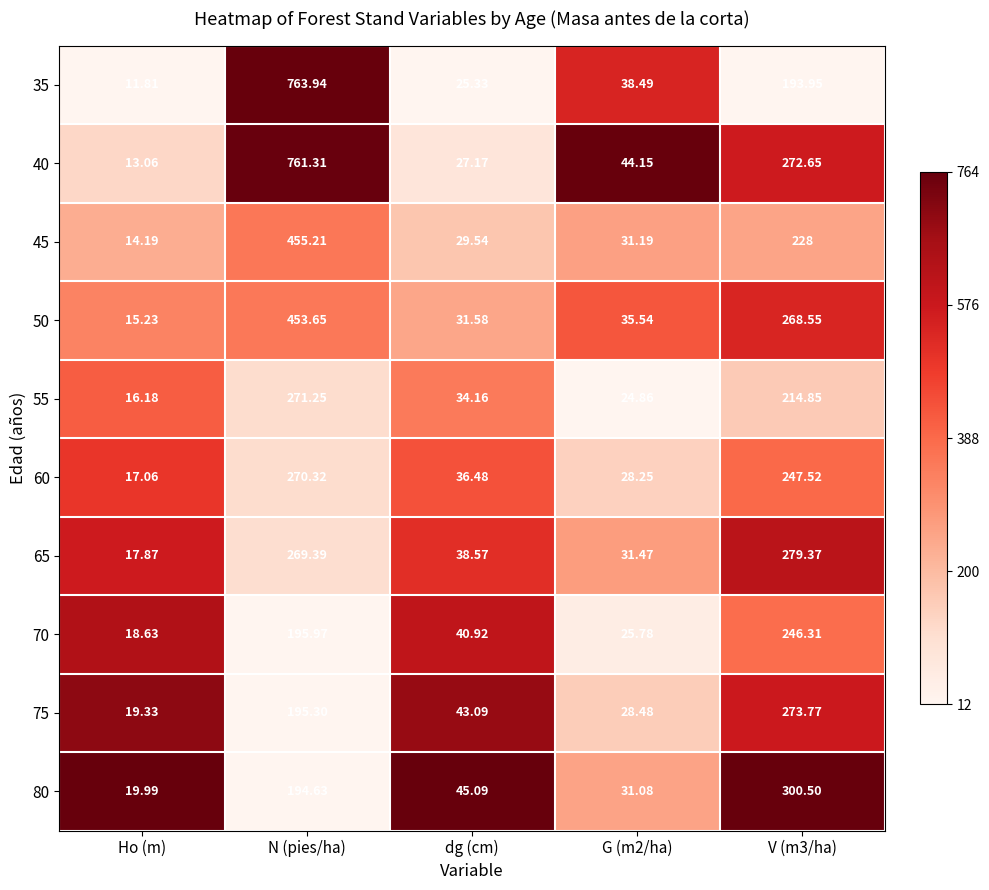

Is the value of 75 at G (m2/ha) greater than the value of 70 at G (m2/ha)?

Yes